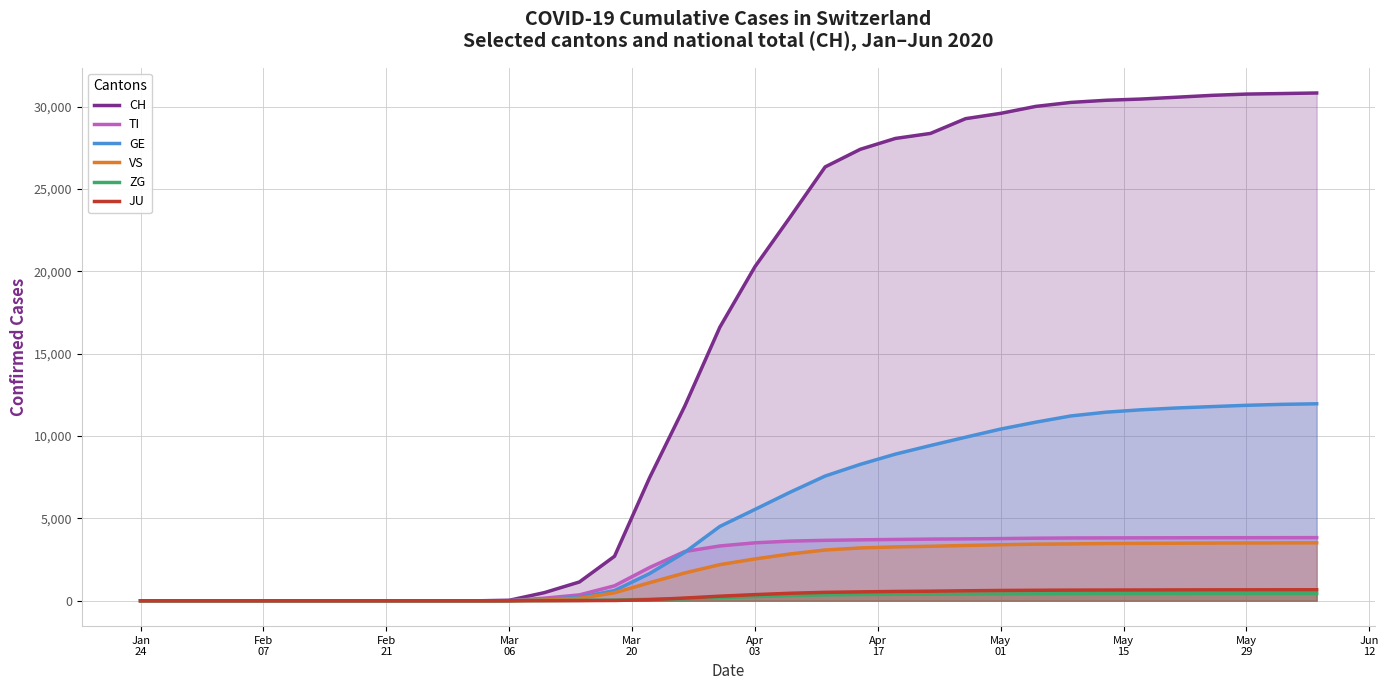

Reading left to right, extract all data points from this chart.

CH: 0	0	0	0	0	0	0	0	0	0	0	0	27	491	1139	2700	7474	11811	16605	20278	23280	26336	27404	28063	28368	29264	29587	30009	30251	30380	30455	30564	30677	30756	30788	30822
TI: 0	0	0	0	0	0	0	0	0	0	0	0	3	155	355	907	2018	2988	3325	3516	3619	3666	3697	3719	3741	3755	3773	3796	3810	3815	3819	3822	3826	3827	3829	3831
GE: 0	0	0	0	0	0	0	0	0	0	0	0	3	65	208	617	1649	2936	4510	5543	6586	7570	8278	8900	9422	9927	10421	10839	11218	11446	11591	11700	11783	11863	11921	11956
VS: 0	0	0	0	0	0	0	0	0	0	0	0	1	47	145	481	1096	1685	2191	2538	2838	3080	3205	3268	3306	3354	3400	3434	3449	3472	3483	3490	3500	3506	3510	3516
ZG: 0	0	0	0	0	0	0	0	0	0	0	0	0	8	22	40	88	126	188	252	310	356	376	391	398	406	413	420	429	432	434	436	437	438	439	439
JU: 0	0	0	0	0	0	0	0	0	0	0	0	0	3	7	16	63	163	276	371	453	510	538	563	579	604	623	635	644	649	652	657	661	663	665	667